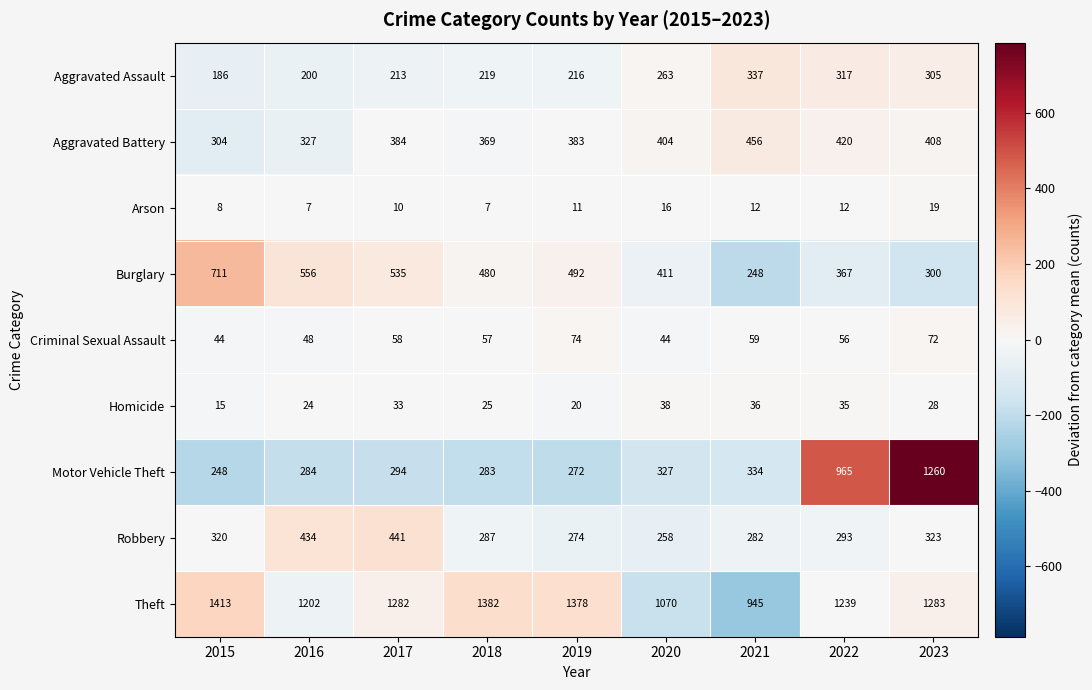

What is the spread (max minus min) of values at 2018?

1375